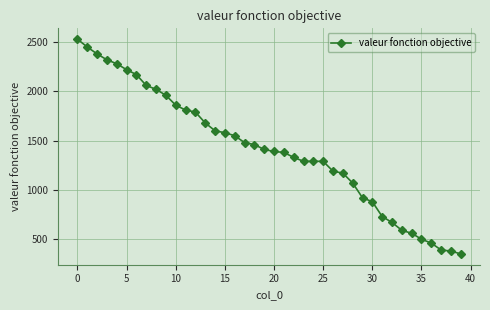

What is the difference between the maximum and minimum values?

2180